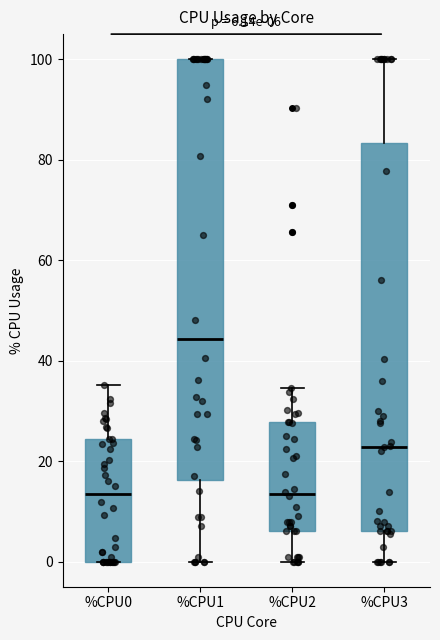

Comparing the boxes themselves (not the whiskers), which one is the tallest?

%CPU1